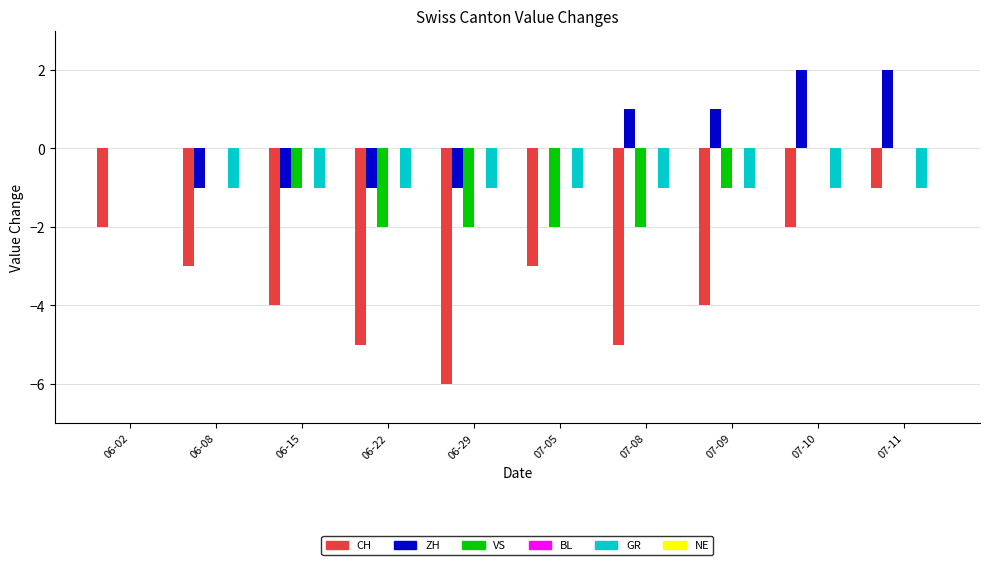

How many groups of bars are there?

10